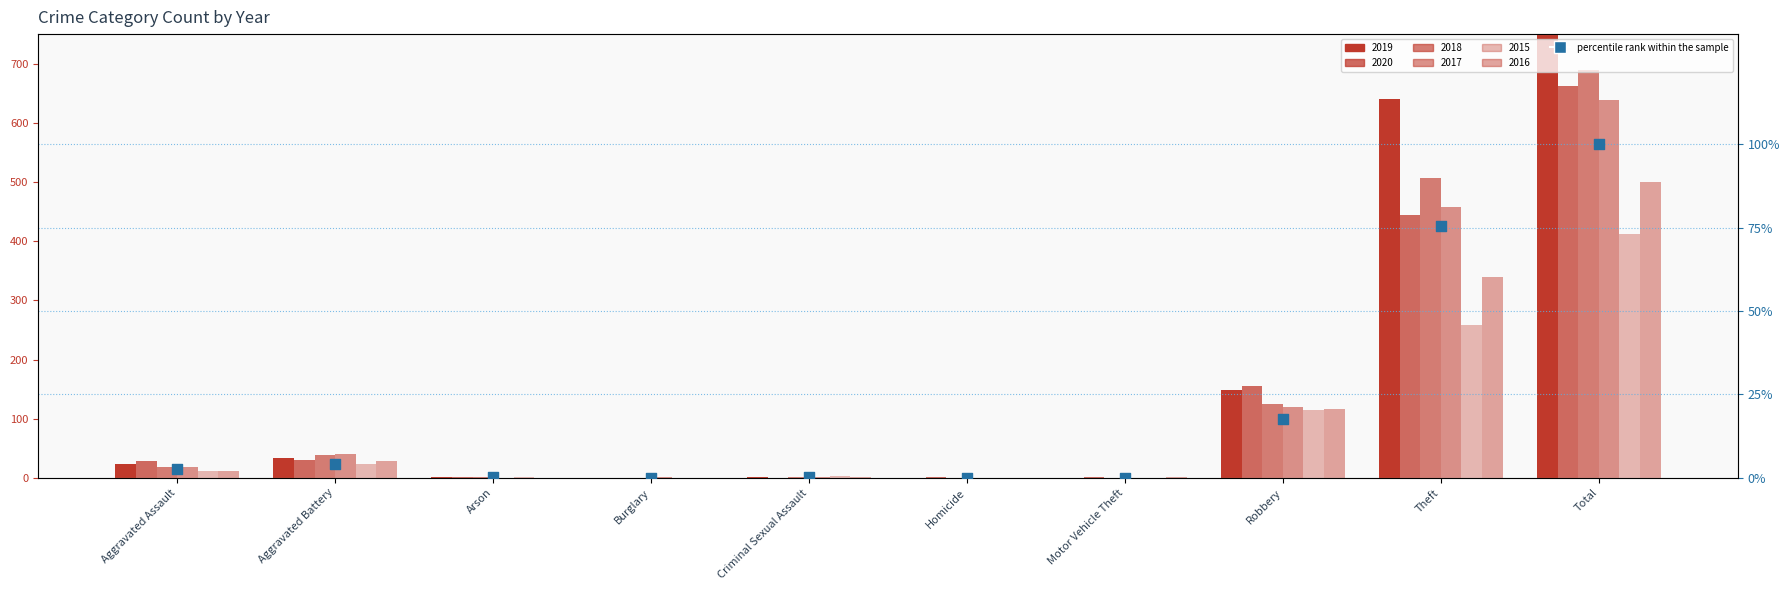

What is the change in value from Arson to Burglary?

-0.1